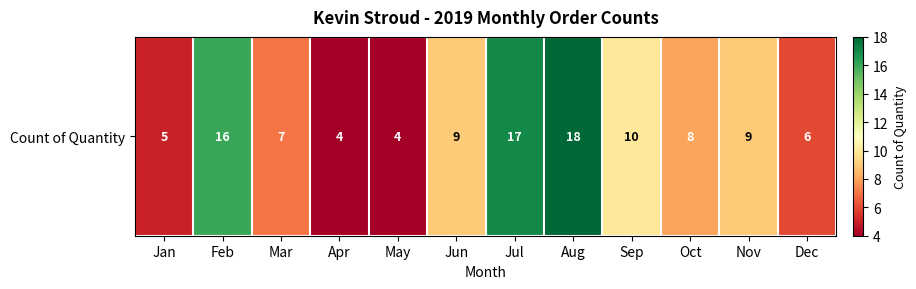

What is the change in value from Jan to Oct?

+3